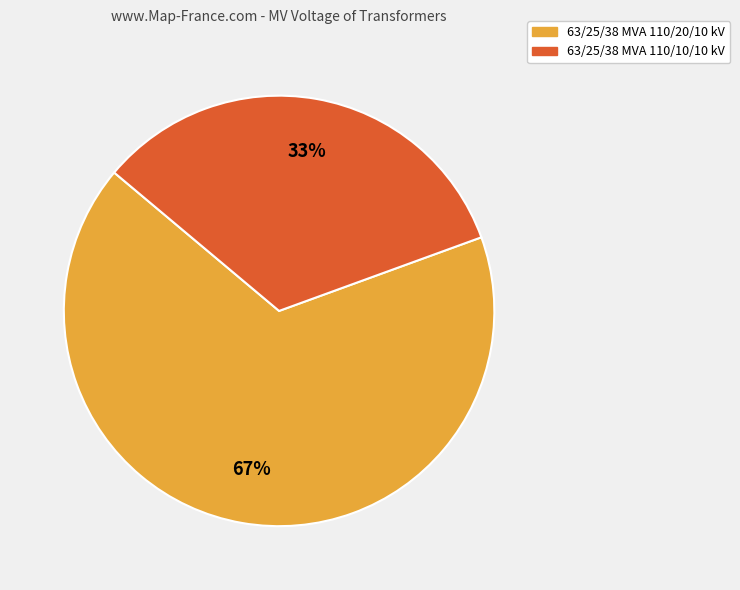

Which category has the smallest portion of the pie?

63/25/38 MVA 110/10/10 kV